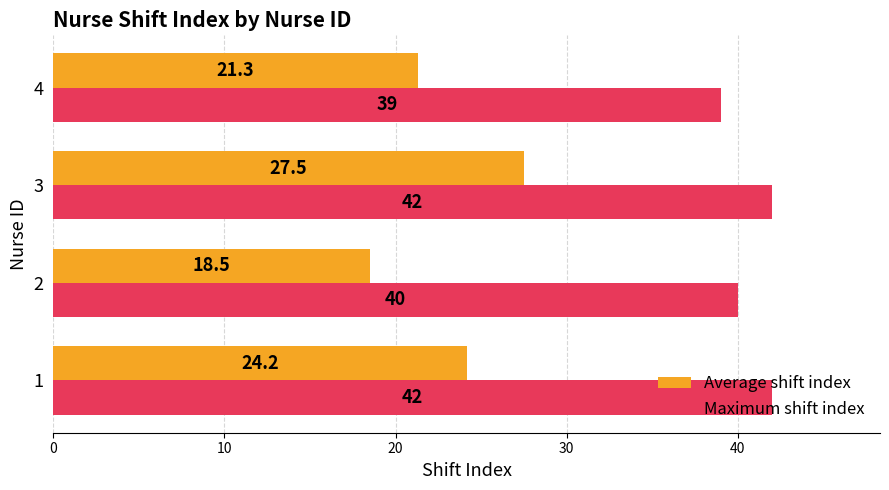

What is the highest value of the Maximum shift index series?

42.0